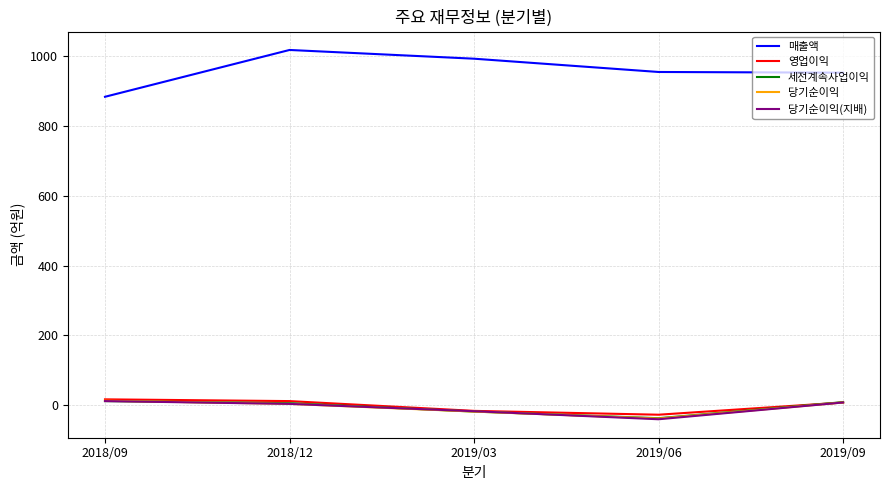

What is the sum of all 영업이익 values?

-6